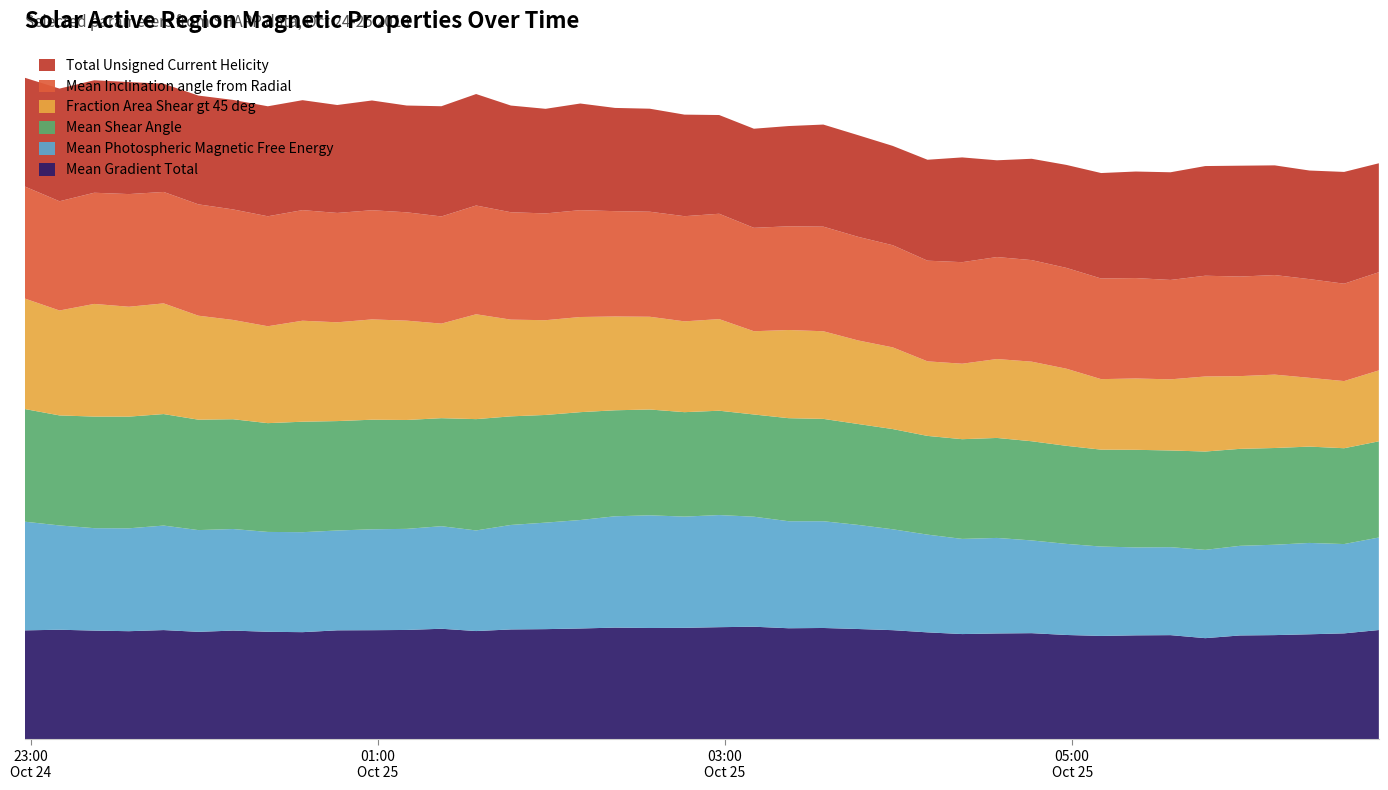

Reading left to right, list all the values displayed in this chart.

Mean Gradient Total: 2013/10/24 22:58=92.0	2013/10/24 23:10=92.5	2013/10/24 23:22=91.8	2013/10/24 23:34=91.3	2013/10/24 23:46=92.2	2013/10/24 23:58=90.7	2013/10/25 00:10=91.8	2013/10/25 00:22=90.8	2013/10/25 00:34=90.5	2013/10/25 00:46=92.0	2013/10/25 00:58=92.1	2013/10/25 01:10=92.3	2013/10/25 01:22=93.3	2013/10/25 01:34=91.4	2013/10/25 01:46=92.8	2013/10/25 01:58=93.0	2013/10/25 02:10=93.6	2013/10/25 02:22=94.3	2013/10/25 02:34=94.0	2013/10/25 02:46=94.1	2013/10/25 02:58=94.7	2013/10/25 03:10=95.0	2013/10/25 03:22=93.8	2013/10/25 03:34=94.0	2013/10/25 03:46=93.1	2013/10/25 03:58=92.1	2013/10/25 04:10=90.3	2013/10/25 04:22=88.9	2013/10/25 04:34=89.4	2013/10/25 04:46=89.6	2013/10/25 04:58=88.1	2013/10/25 05:10=87.3	2013/10/25 05:22=87.8	2013/10/25 05:34=87.9	2013/10/25 05:46=85.4	2013/10/25 05:58=87.7	2013/10/25 06:10=88.0	2013/10/25 06:22=88.7	2013/10/25 06:34=89.4	2013/10/25 06:46=92.3
Mean Photospheric Magnetic Free Energy: 2013/10/24 22:58=3559.0	2013/10/24 23:10=3415.3	2013/10/24 23:22=3354.2	2013/10/24 23:34=3369.2	2013/10/24 23:46=3422.1	2013/10/24 23:58=3332.3	2013/10/25 00:10=3326.1	2013/10/25 00:22=3270.5	2013/10/25 00:34=3274.0	2013/10/25 00:46=3269.5	2013/10/25 00:58=3304.2	2013/10/25 01:10=3310.4	2013/10/25 01:22=3358.4	2013/10/25 01:34=3294.8	2013/10/25 01:46=3421.6	2013/10/25 01:58=3487.6	2013/10/25 02:10=3552.0	2013/10/25 02:22=3645.8	2013/10/25 02:34=3689.4	2013/10/25 02:46=3642.8	2013/10/25 02:58=3671.4	2013/10/25 03:10=3603.0	2013/10/25 03:22=3504.8	2013/10/25 03:34=3495.8	2013/10/25 03:46=3409.2	2013/10/25 03:58=3303.5	2013/10/25 04:10=3200.5	2013/10/25 04:22=3116.2	2013/10/25 04:34=3128.5	2013/10/25 04:46=3037.0	2013/10/25 04:58=2983.0	2013/10/25 05:10=2927.2	2013/10/25 05:22=2879.9	2013/10/25 05:34=2880.6	2013/10/25 05:46=2891.4	2013/10/25 05:58=2935.2	2013/10/25 06:10=2959.1	2013/10/25 06:22=2991.3	2013/10/25 06:34=2924.7	2013/10/25 06:46=3029.8
Mean Shear Angle: 2013/10/24 22:58=28.5	2013/10/24 23:10=27.9	2013/10/24 23:22=28.3	2013/10/24 23:34=28.3	2013/10/24 23:46=28.2	2013/10/24 23:58=28.0	2013/10/25 00:10=27.8	2013/10/25 00:22=27.6	2013/10/25 00:34=28.0	2013/10/25 00:46=27.7	2013/10/25 00:58=27.8	2013/10/25 01:10=27.6	2013/10/25 01:22=27.4	2013/10/25 01:34=28.2	2013/10/25 01:46=27.5	2013/10/25 01:58=27.3	2013/10/25 02:10=27.3	2013/10/25 02:22=26.9	2013/10/25 02:34=26.8	2013/10/25 02:46=26.5	2013/10/25 02:58=26.4	2013/10/25 03:10=25.9	2013/10/25 03:22=26.1	2013/10/25 03:34=25.9	2013/10/25 03:46=25.6	2013/10/25 03:58=25.4	2013/10/25 04:10=25.0	2013/10/25 04:22=25.3	2013/10/25 04:34=25.3	2013/10/25 04:46=25.1	2013/10/25 04:58=24.8	2013/10/25 05:10=24.5	2013/10/25 05:22=24.7	2013/10/25 05:34=24.5	2013/10/25 05:46=24.9	2013/10/25 05:58=24.6	2013/10/25 06:10=24.5	2013/10/25 06:22=24.4	2013/10/25 06:34=24.3	2013/10/25 06:46=24.4
Fraction Area Shear gt 45 deg: 2013/10/24 22:58=15.6	2013/10/24 23:10=14.8	2013/10/24 23:22=15.9	2013/10/24 23:34=15.5	2013/10/24 23:46=15.6	2013/10/24 23:58=14.6	2013/10/25 00:10=14.0	2013/10/25 00:22=13.6	2013/10/25 00:34=14.2	2013/10/25 00:46=13.9	2013/10/25 00:58=14.1	2013/10/25 01:10=14.0	2013/10/25 01:22=13.3	2013/10/25 01:34=14.8	2013/10/25 01:46=13.6	2013/10/25 01:58=13.3	2013/10/25 02:10=13.4	2013/10/25 02:22=13.2	2013/10/25 02:34=13.1	2013/10/25 02:46=12.8	2013/10/25 02:58=12.9	2013/10/25 03:10=11.7	2013/10/25 03:22=12.4	2013/10/25 03:34=12.3	2013/10/25 03:46=11.8	2013/10/25 03:58=11.5	2013/10/25 04:10=10.5	2013/10/25 04:22=10.6	2013/10/25 04:34=11.1	2013/10/25 04:46=11.2	2013/10/25 04:58=10.9	2013/10/25 05:10=9.9	2013/10/25 05:22=10.0	2013/10/25 05:34=10.0	2013/10/25 05:46=10.6	2013/10/25 05:58=10.2	2013/10/25 06:10=10.3	2013/10/25 06:22=9.7	2013/10/25 06:34=9.5	2013/10/25 06:46=10.0
Mean Inclination angle from Radial: 2013/10/24 22:58=35.8	2013/10/24 23:10=34.9	2013/10/24 23:22=35.5	2013/10/24 23:34=36.0	2013/10/24 23:46=35.6	2013/10/24 23:58=35.6	2013/10/25 00:10=35.3	2013/10/25 00:22=35.1	2013/10/25 00:34=35.3	2013/10/25 00:46=34.9	2013/10/25 00:58=34.9	2013/10/25 01:10=34.6	2013/10/25 01:22=34.2	2013/10/25 01:34=34.7	2013/10/25 01:46=34.3	2013/10/25 01:58=34.1	2013/10/25 02:10=34.1	2013/10/25 02:22=33.6	2013/10/25 02:34=33.5	2013/10/25 02:46=33.6	2013/10/25 02:58=33.6	2013/10/25 03:10=33.0	2013/10/25 03:22=33.1	2013/10/25 03:34=33.4	2013/10/25 03:46=33.1	2013/10/25 03:58=32.6	2013/10/25 04:10=32.1	2013/10/25 04:22=32.4	2013/10/25 04:34=32.6	2013/10/25 04:46=32.4	2013/10/25 04:58=32.2	2013/10/25 05:10=32.1	2013/10/25 05:22=32.1	2013/10/25 05:34=31.7	2013/10/25 05:46=32.2	2013/10/25 05:58=31.8	2013/10/25 06:10=31.8	2013/10/25 06:22=31.5	2013/10/25 06:34=31.1	2013/10/25 06:46=31.3
Total Unsigned Current Helicity: 2013/10/24 22:58=324.0	2013/10/24 23:10=335.6	2013/10/24 23:22=335.0	2013/10/24 23:34=333.6	2013/10/24 23:46=322.4	2013/10/24 23:58=324.0	2013/10/25 00:10=326.2	2013/10/25 00:22=327.6	2013/10/25 00:34=327.5	2013/10/25 00:46=321.5	2013/10/25 00:58=326.9	2013/10/25 01:10=318.1	2013/10/25 01:22=328.3	2013/10/25 01:34=332.0	2013/10/25 01:46=317.8	2013/10/25 01:58=311.5	2013/10/25 02:10=317.6	2013/10/25 02:22=307.5	2013/10/25 02:34=306.8	2013/10/25 02:46=302.5	2013/10/25 02:58=294.1	2013/10/25 03:10=295.2	2013/10/25 03:22=298.6	2013/10/25 03:34=304.0	2013/10/25 03:46=302.8	2013/10/25 03:58=295.8	2013/10/25 04:10=300.6	2013/10/25 04:22=312.0	2013/10/25 04:34=288.2	2013/10/25 04:46=301.8	2013/10/25 04:58=306.7	2013/10/25 05:10=314.1	2013/10/25 05:22=317.3	2013/10/25 05:34=320.7	2013/10/25 05:46=326.7	2013/10/25 05:58=330.2	2013/10/25 06:10=326.8	2013/10/25 06:22=323.5	2013/10/25 06:34=332.9	2013/10/25 06:46=324.6